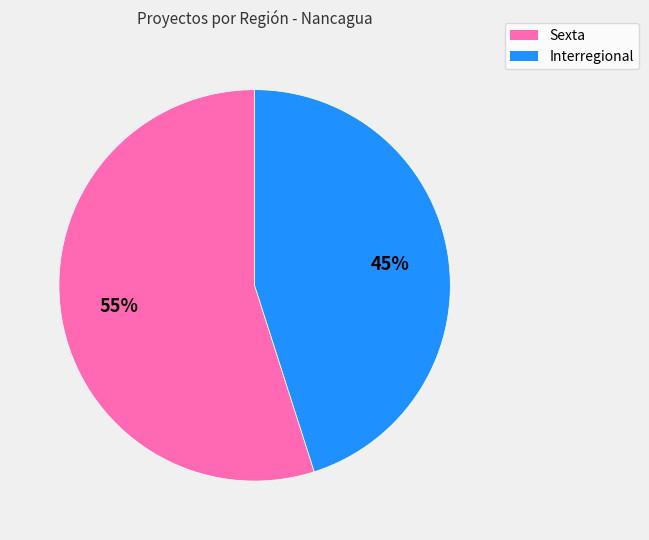

Combined, do Sexta and Interregional account for over 50%?

Yes